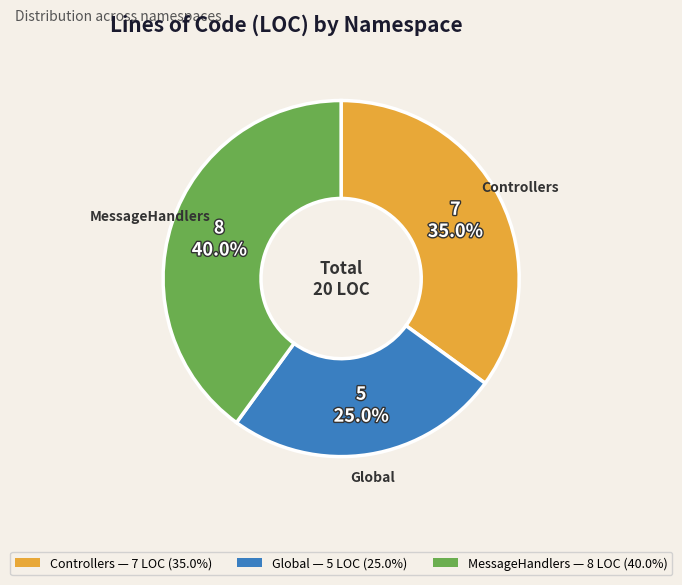

How much of the chart is everything except Global — 5 LOC (25.0%)?

75.0%